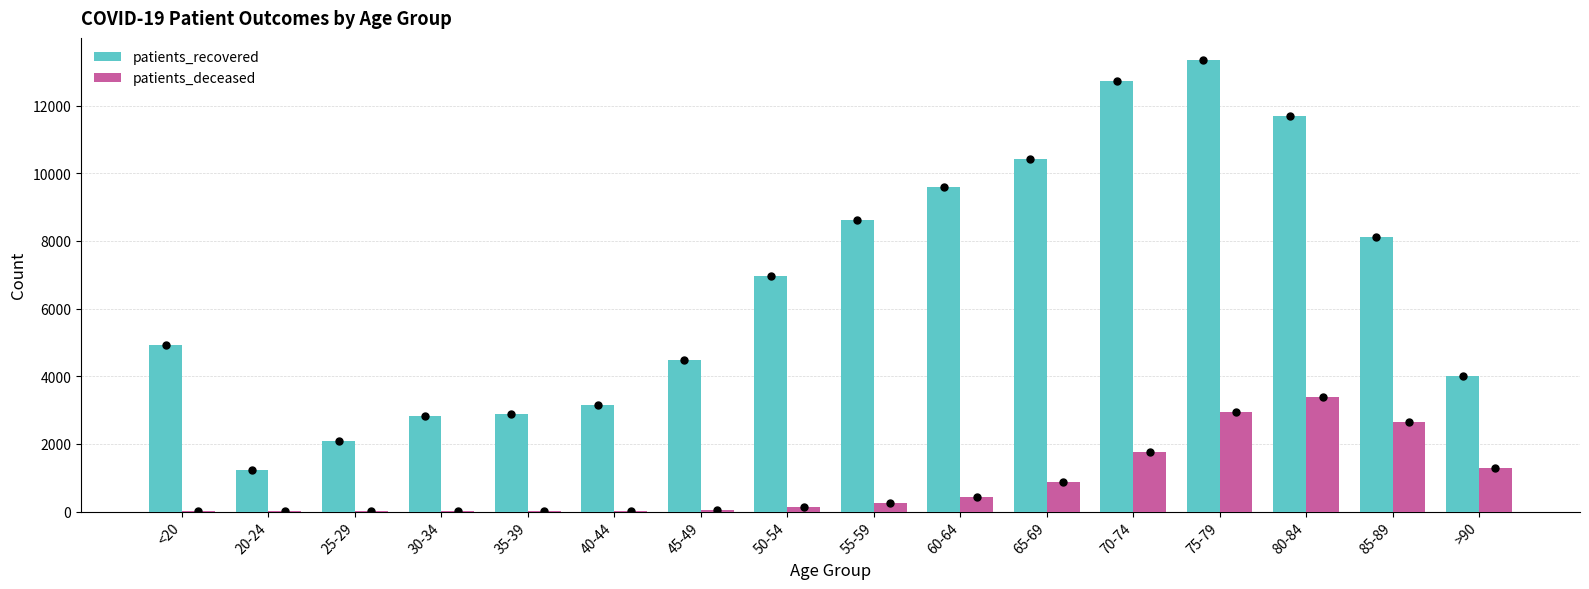

At which category is the sum across all series the highest?

75-79